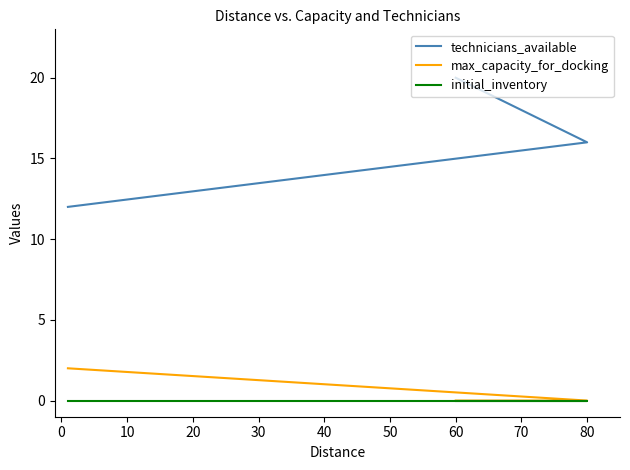

List the series in order of their peak value, lowest first.

initial_inventory, max_capacity_for_docking, technicians_available